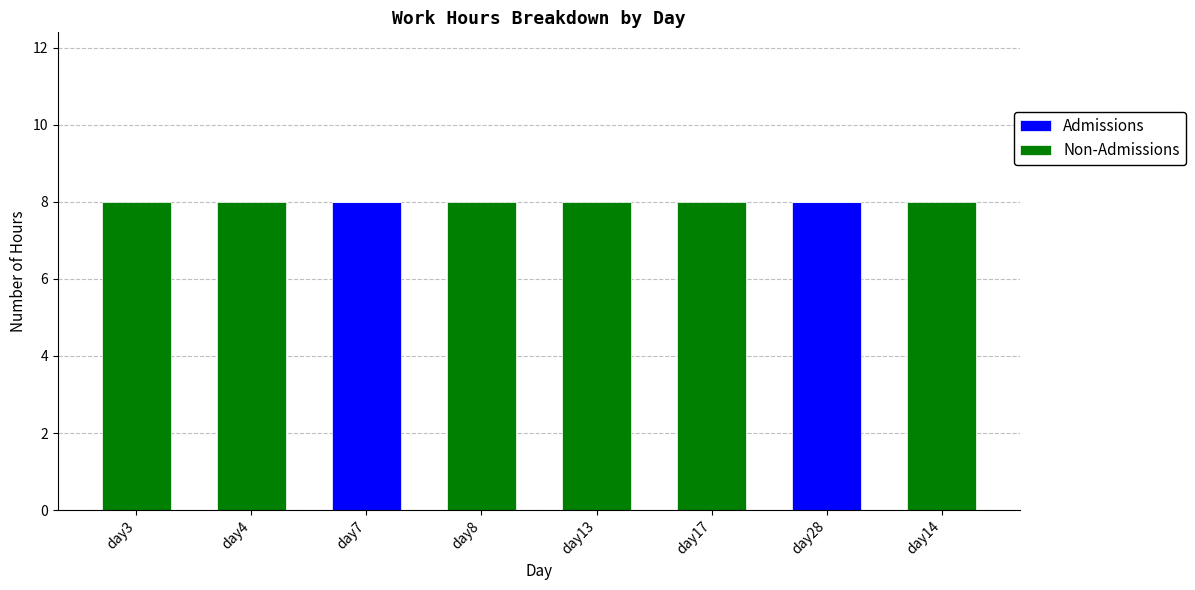

What is the sum of all Admissions values?

16